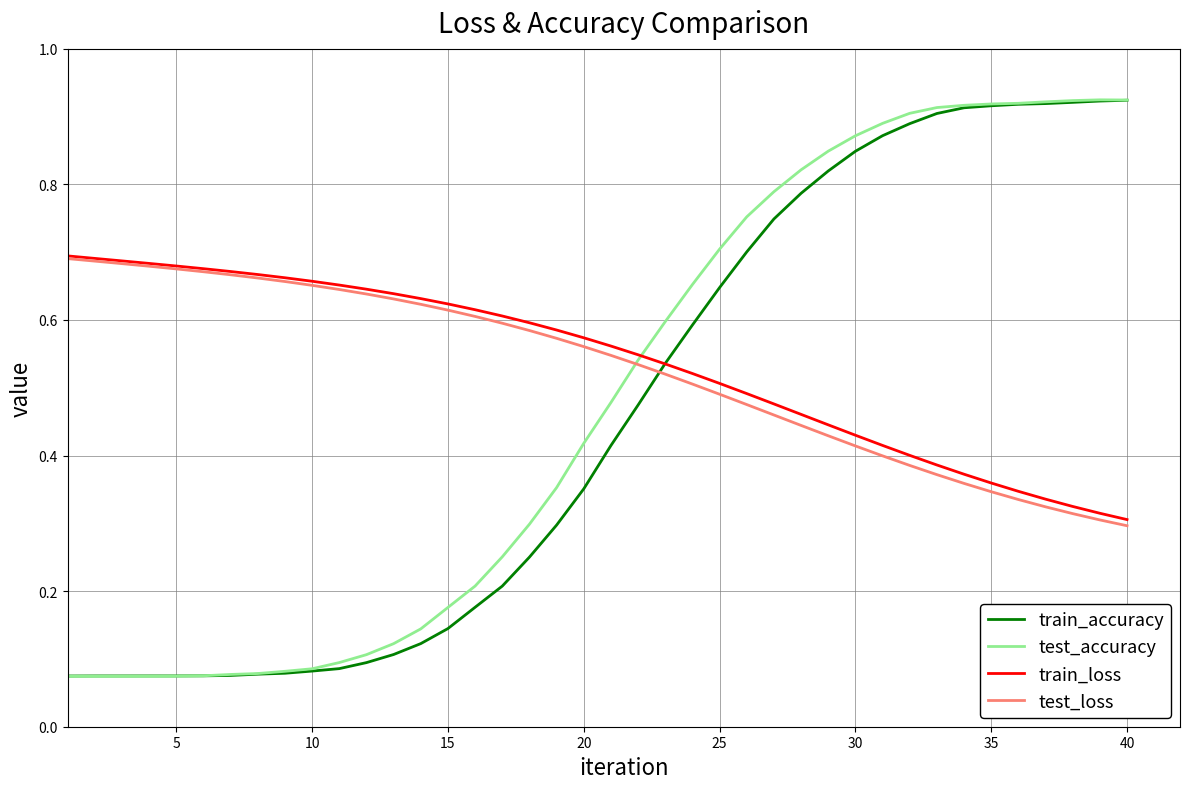

What are all the series names shown in the legend?

train_accuracy, test_accuracy, train_loss, test_loss